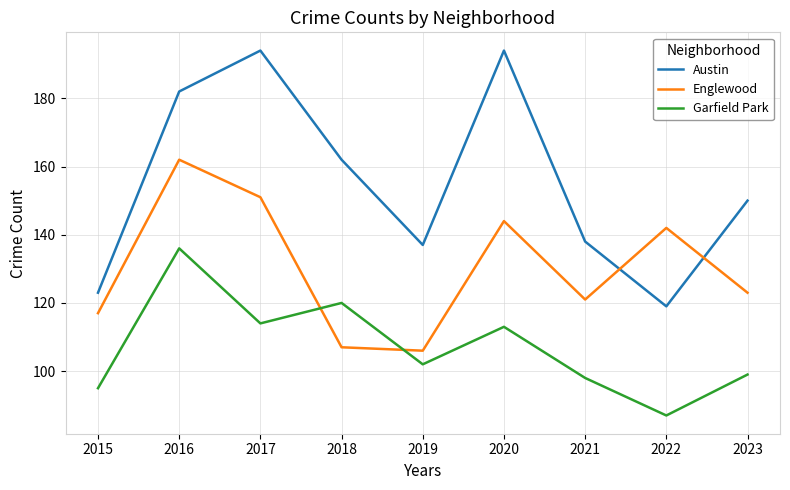

Which series ends up on top after the final intersection of Englewood and Garfield Park?

Englewood